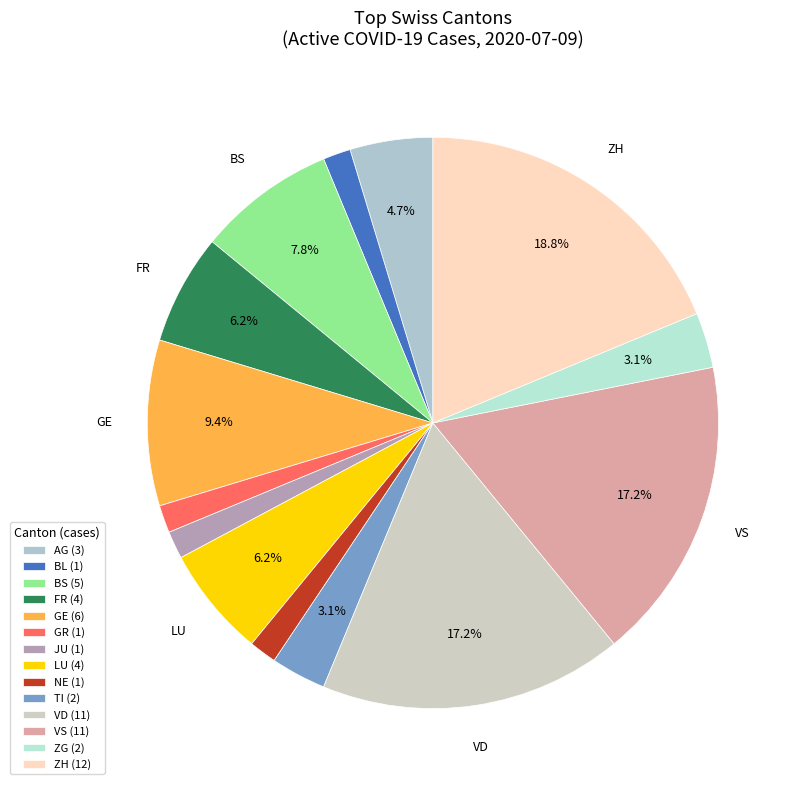

Count the number of slices in the pie.

14